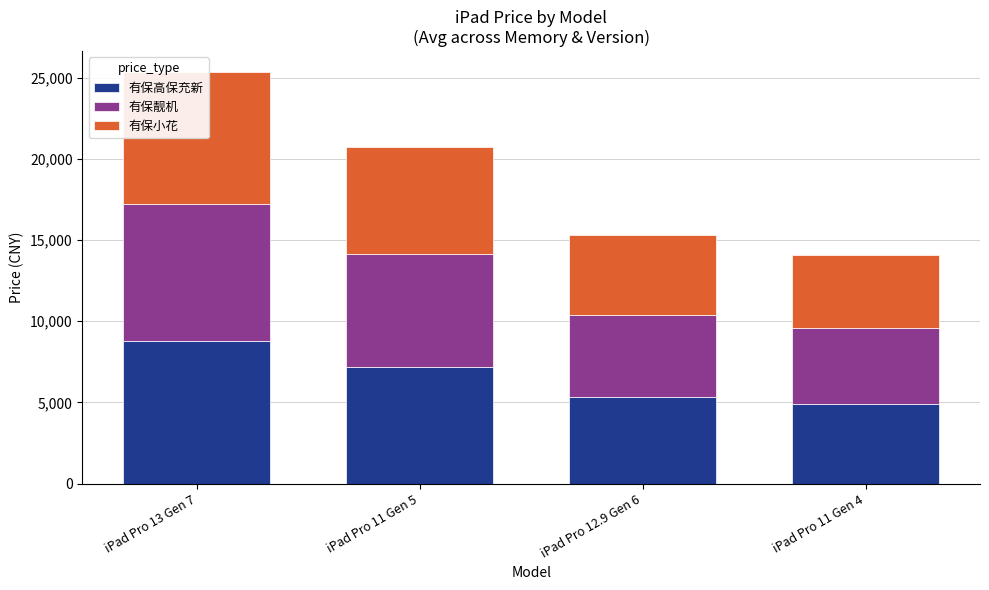

Which series has the largest total across all categories?

有保高保充新